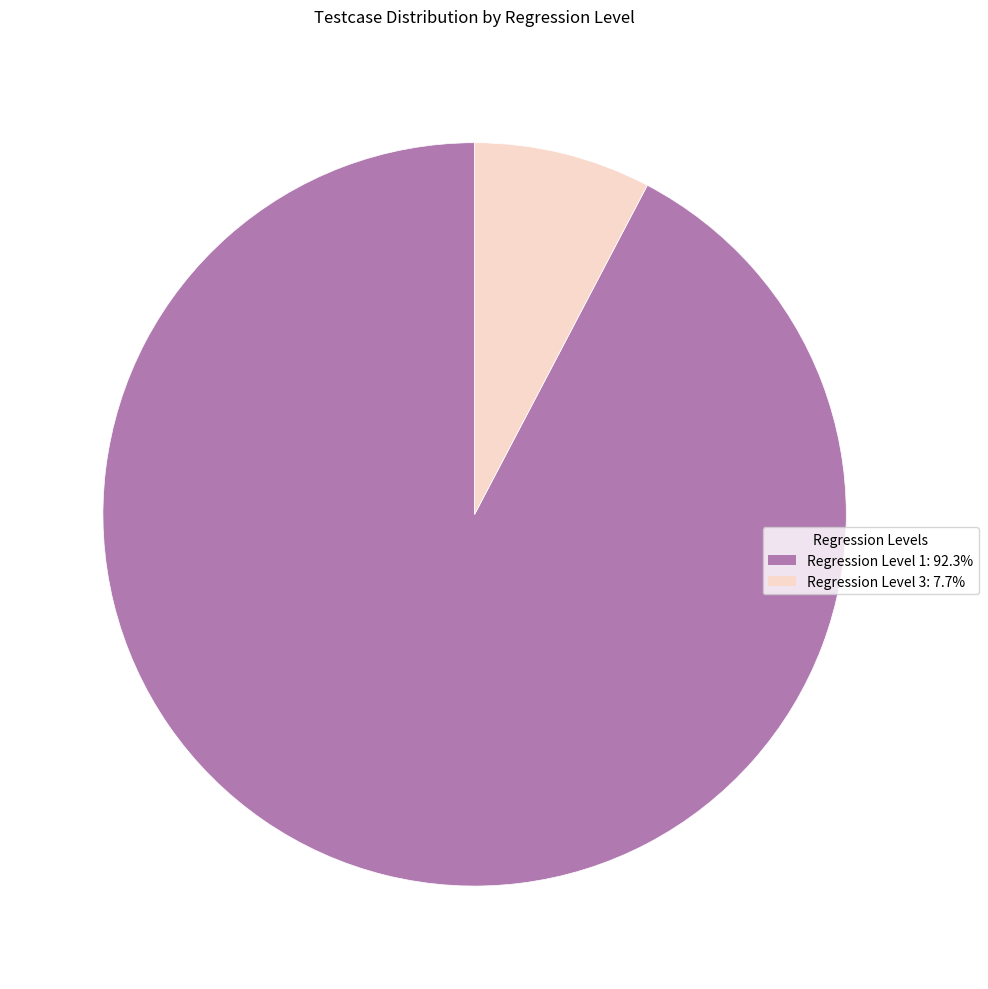

What is the ratio of the value at Regression Level 1 to the value at Regression Level 3?

12.0